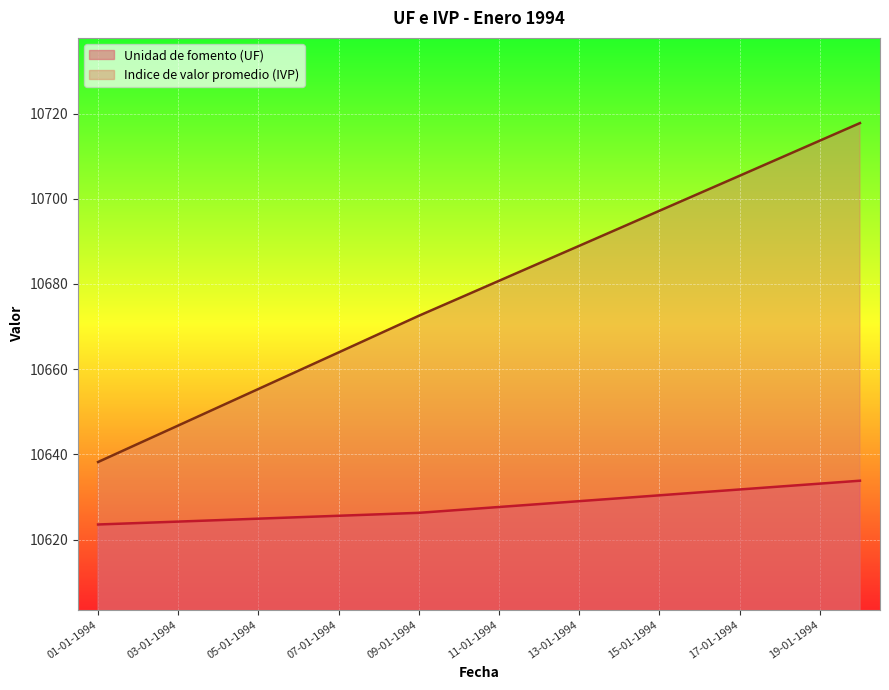

What is the maximum value for Unidad de fomento (UF)?

10633.8